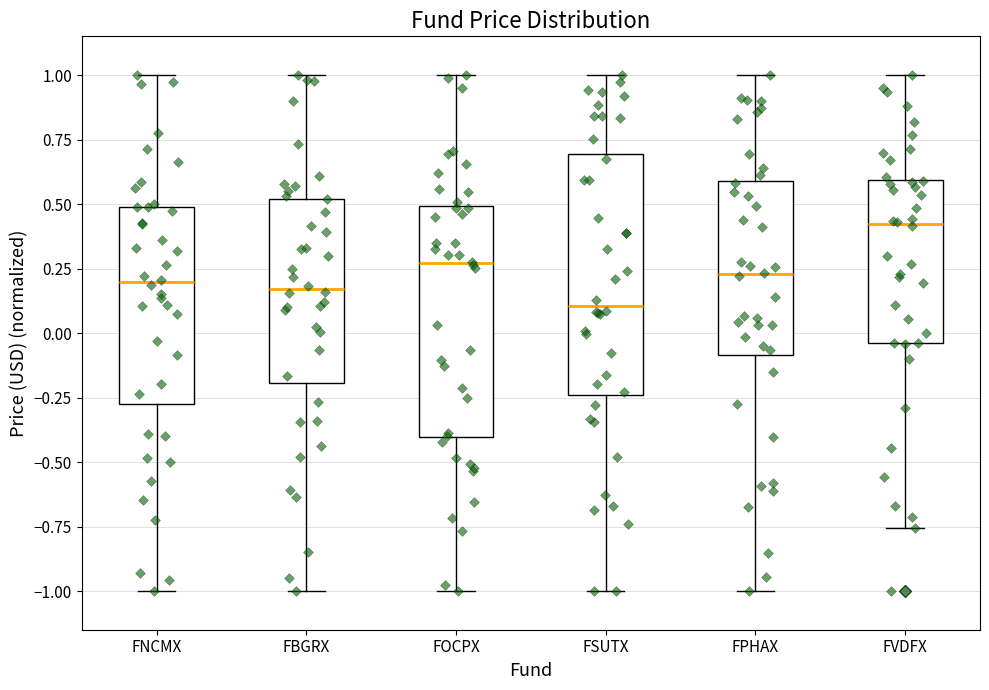

Reading left to right, read every box against the y-axis: the position of its median line, the range the box covers, and the ends of its whiskers. The values are not printed on the chart, so give them approximately, as read against the axis.

FNCMX: median 0.20, box -0.25 to 0.50, whiskers -1.00 to 1.00
FBGRX: median 0.15, box -0.20 to 0.50, whiskers -1.00 to 1.00
FOCPX: median 0.25, box -0.40 to 0.50, whiskers -1.00 to 1.00
FSUTX: median 0.10, box -0.25 to 0.70, whiskers -1.00 to 1.00
FPHAX: median 0.25, box -0.10 to 0.60, whiskers -1.00 to 1.00
FVDFX: median 0.40, box -0.05 to 0.60, whiskers -0.75 to 1.00